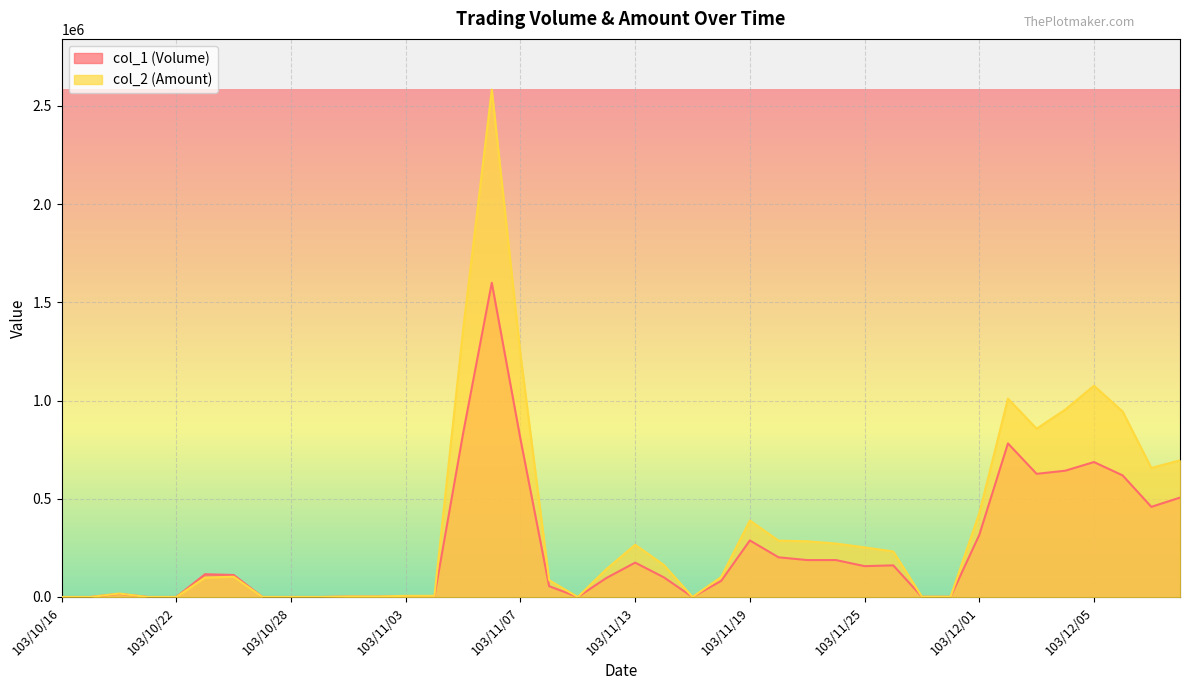

True or false: col_2 has more than 0 interior local peaks.

True